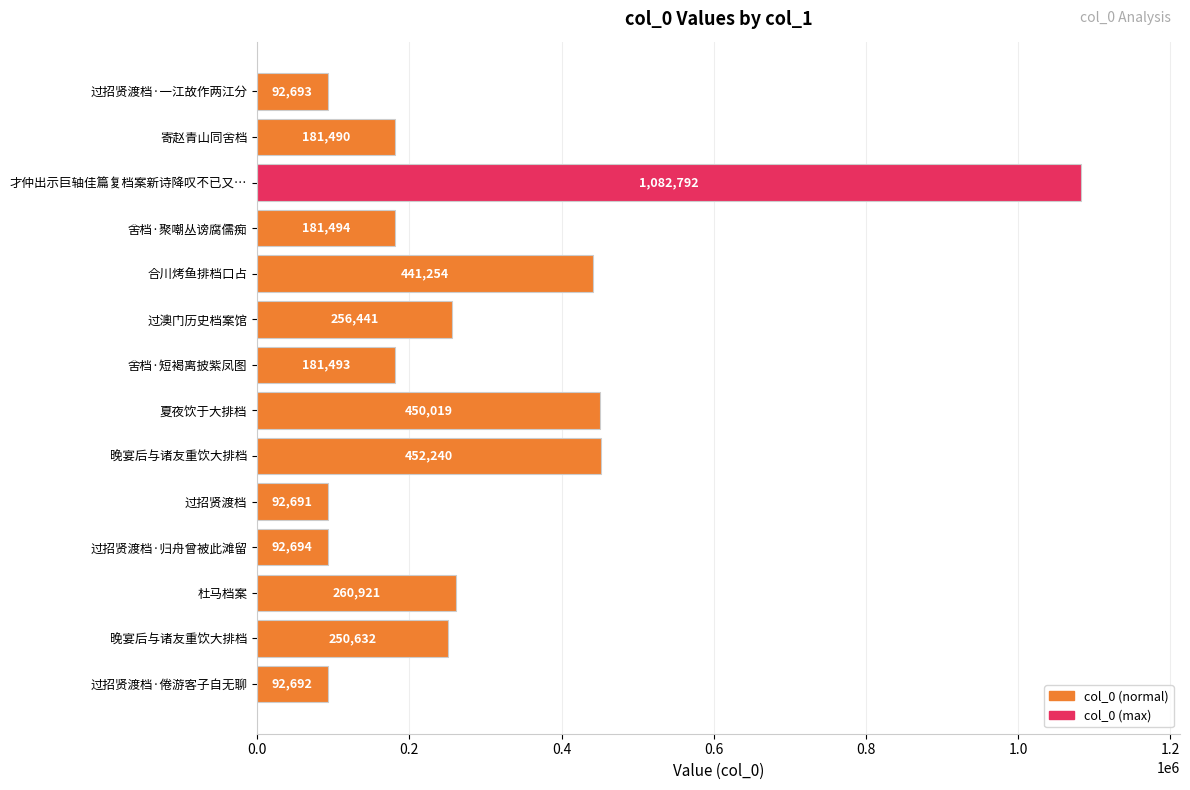

What is the greatest value displayed?

1082792